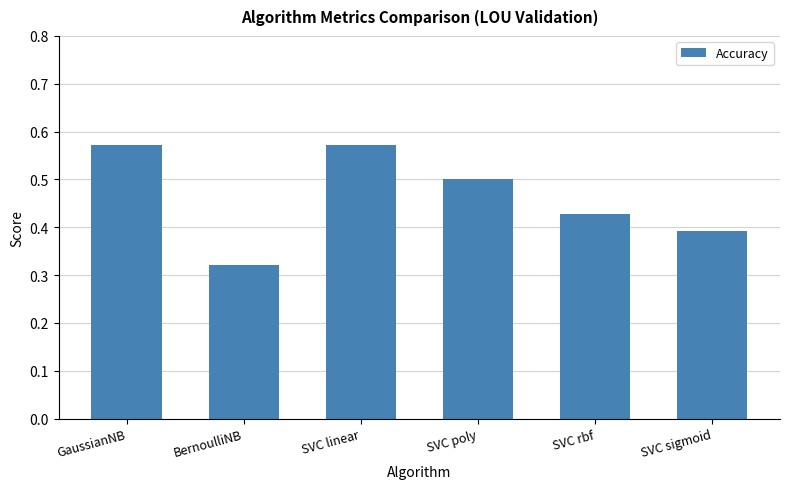

Which category has the lowest value across all series?

BernoulliNB